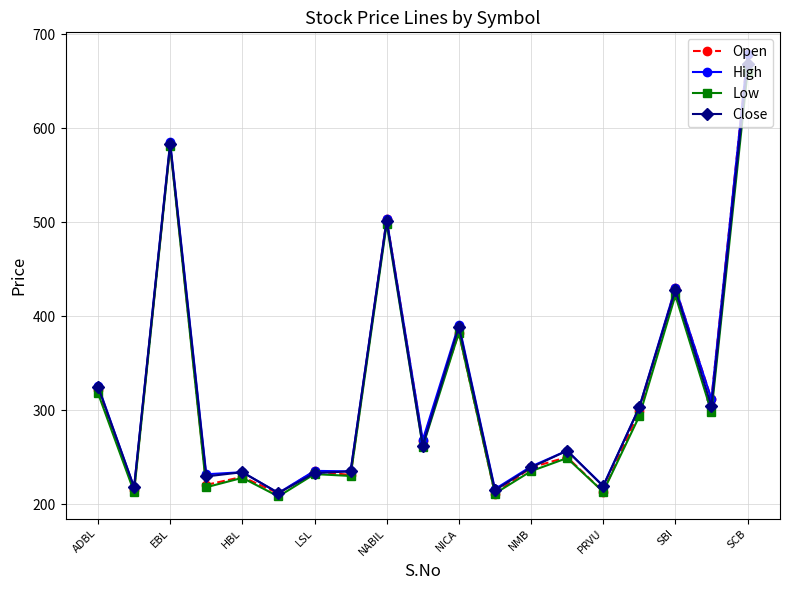

Which series has the widest spread of values?

Open